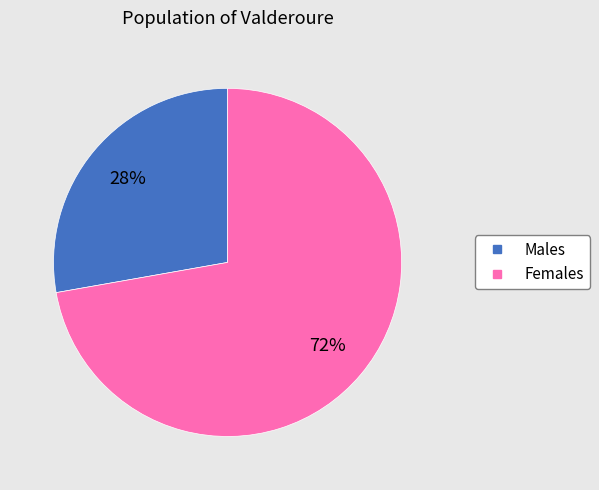

How many segments does this pie chart have?

2